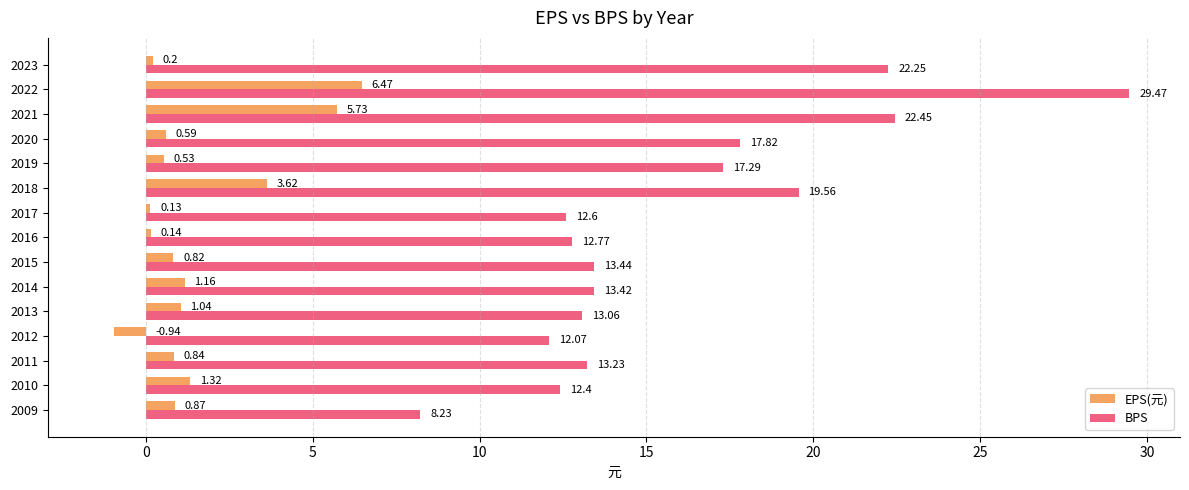

Which series has the largest range (max minus min)?

BPS